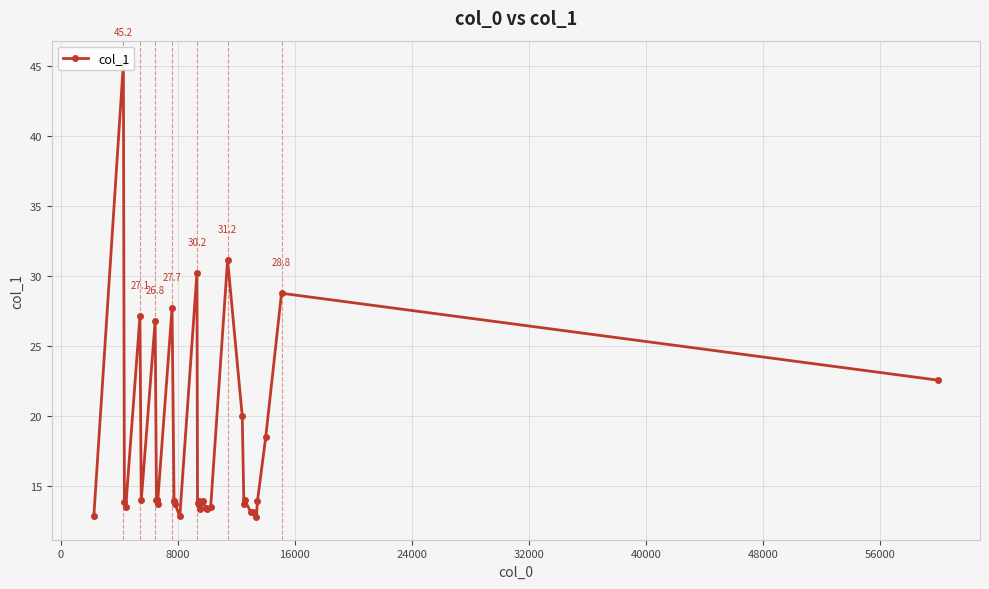

What is the average value?

17.5